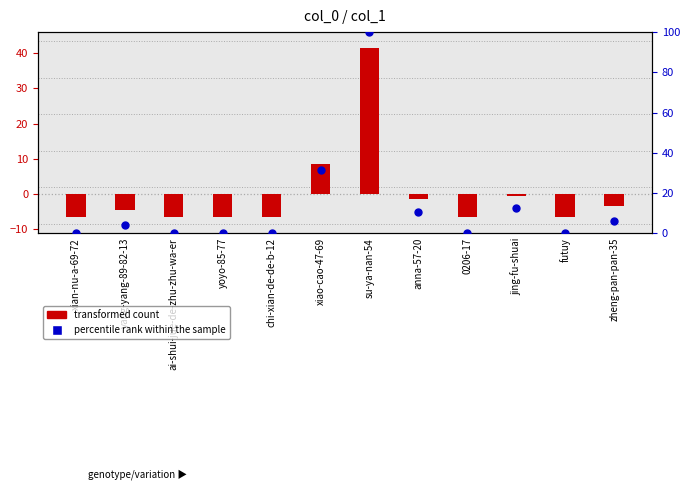

What is the total value across all series at chi-xian-de-de-b-12?

-6.6